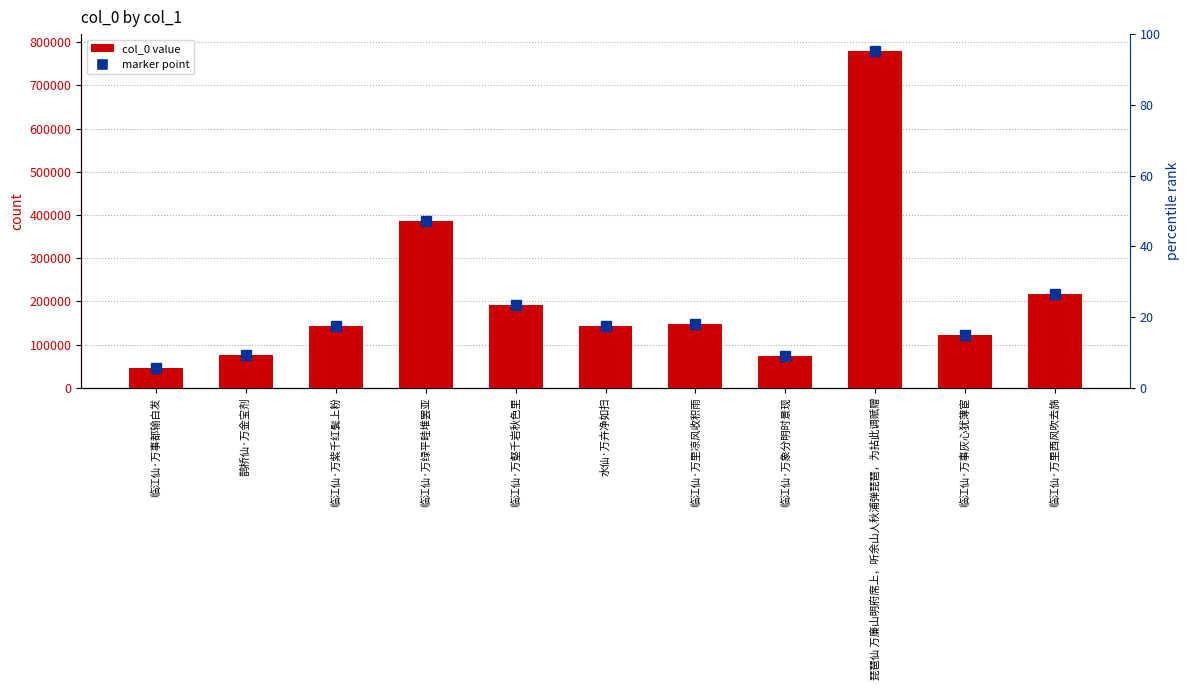

What position from the right is 临江仙·万象分明时景现?

4